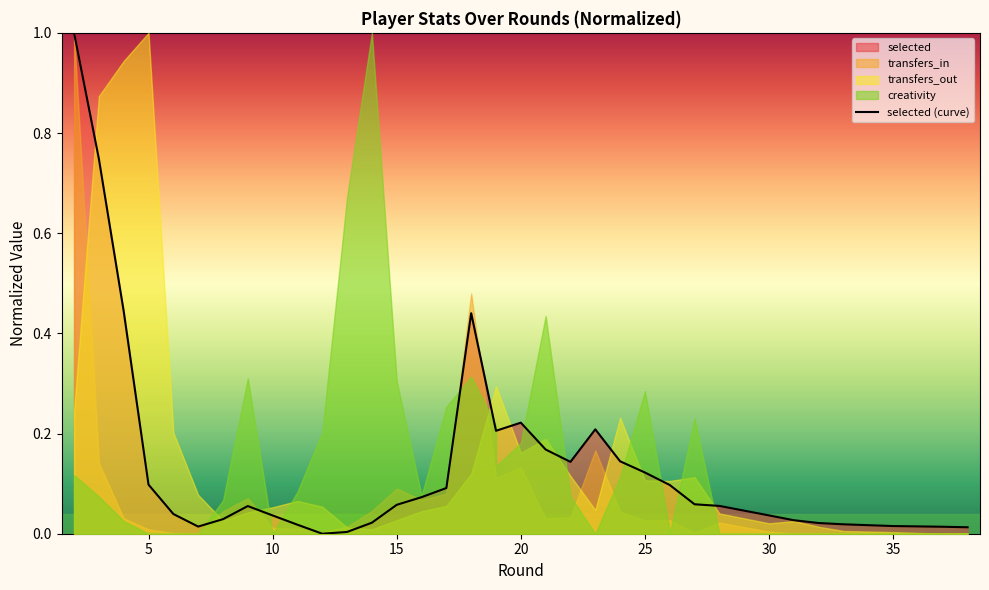

The value at 35 is 0.0. True or false?

True